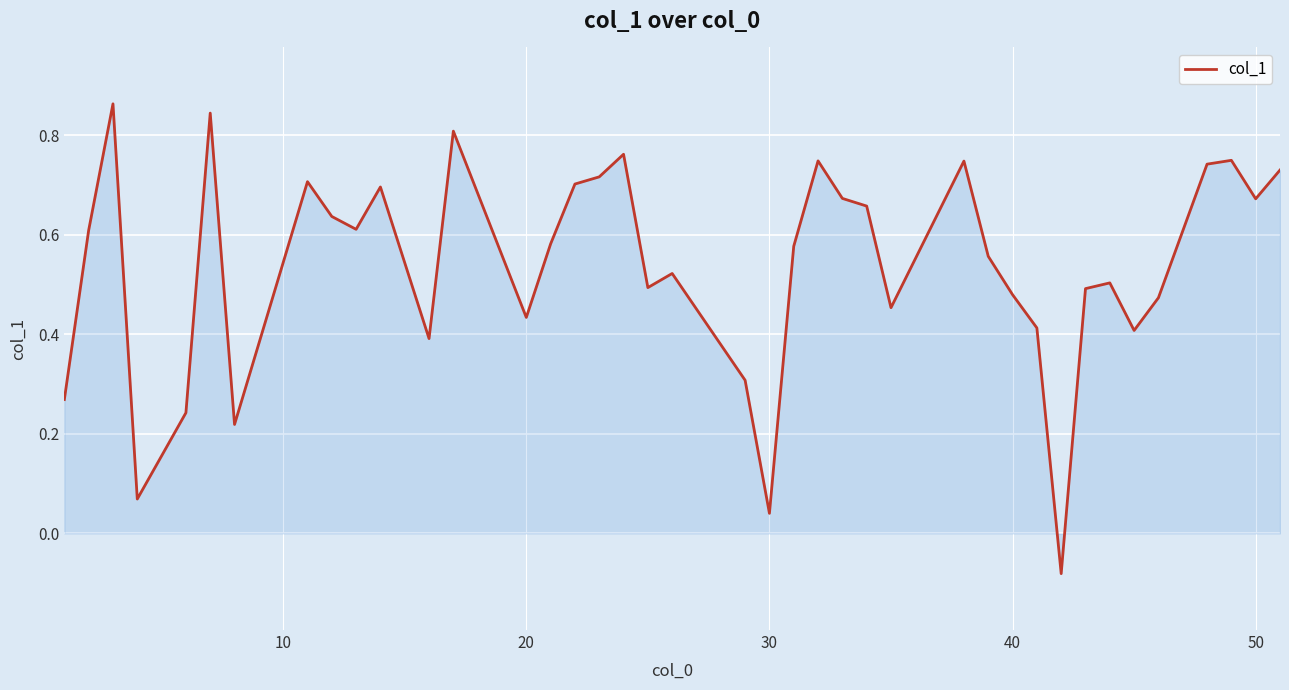

How many values are above zero?

39